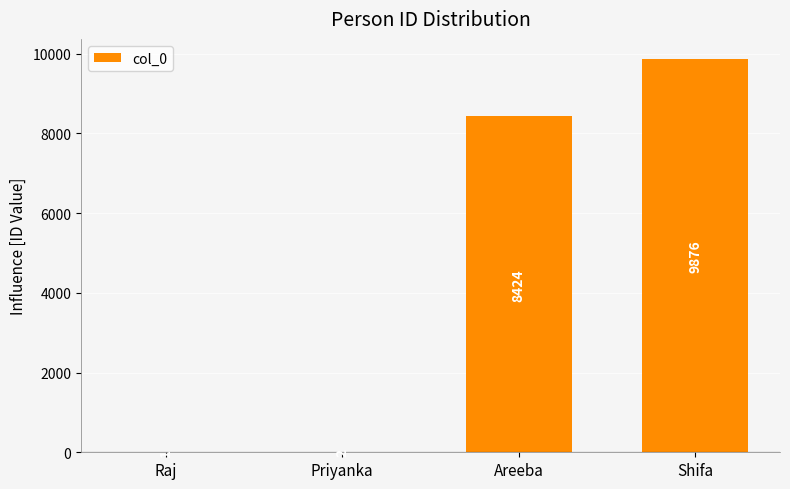

The chart shows a value of 8424 at Areeba. True or false?

True